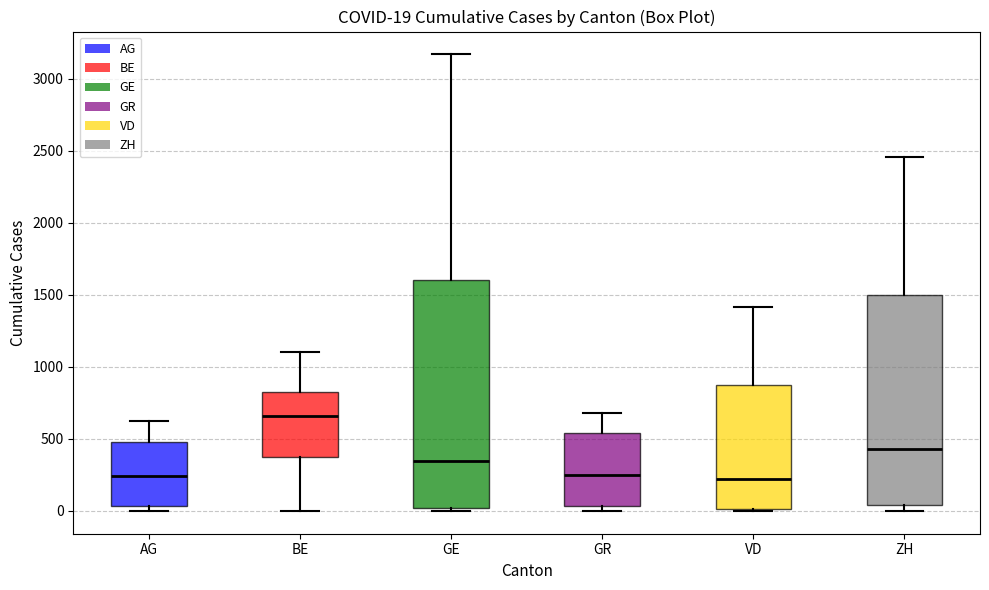

Comparing the boxes themselves (not the whiskers), which one is the tallest?

GE